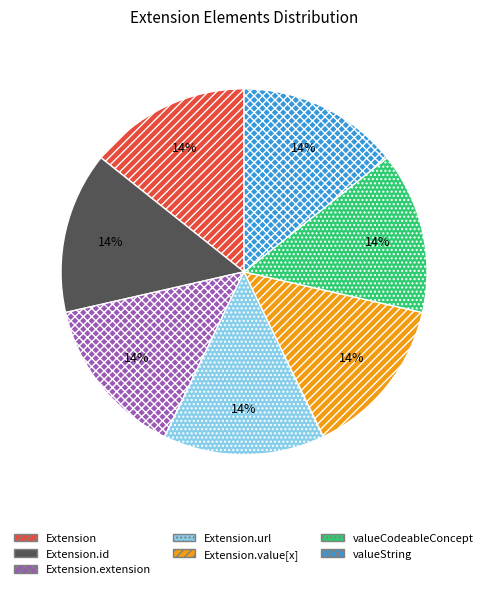

To the nearest percent, what is the average slice percentage?

14%